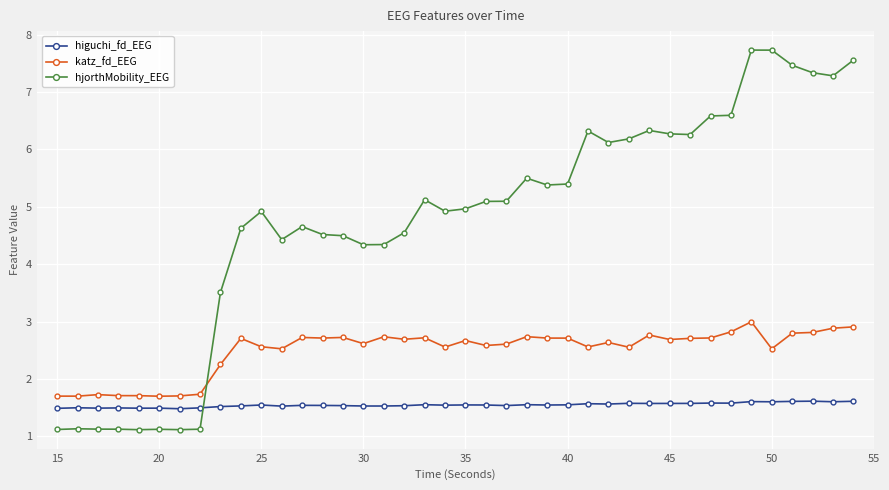

Which series has the largest total across all categories?

hjorthMobility_EEG